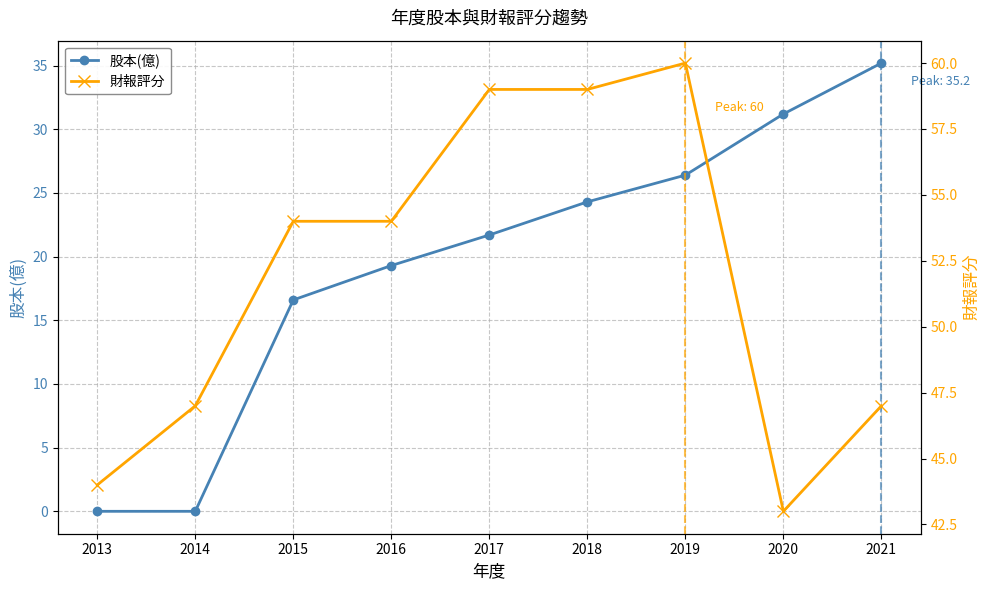

Which series has the widest spread of values?

股本(億)